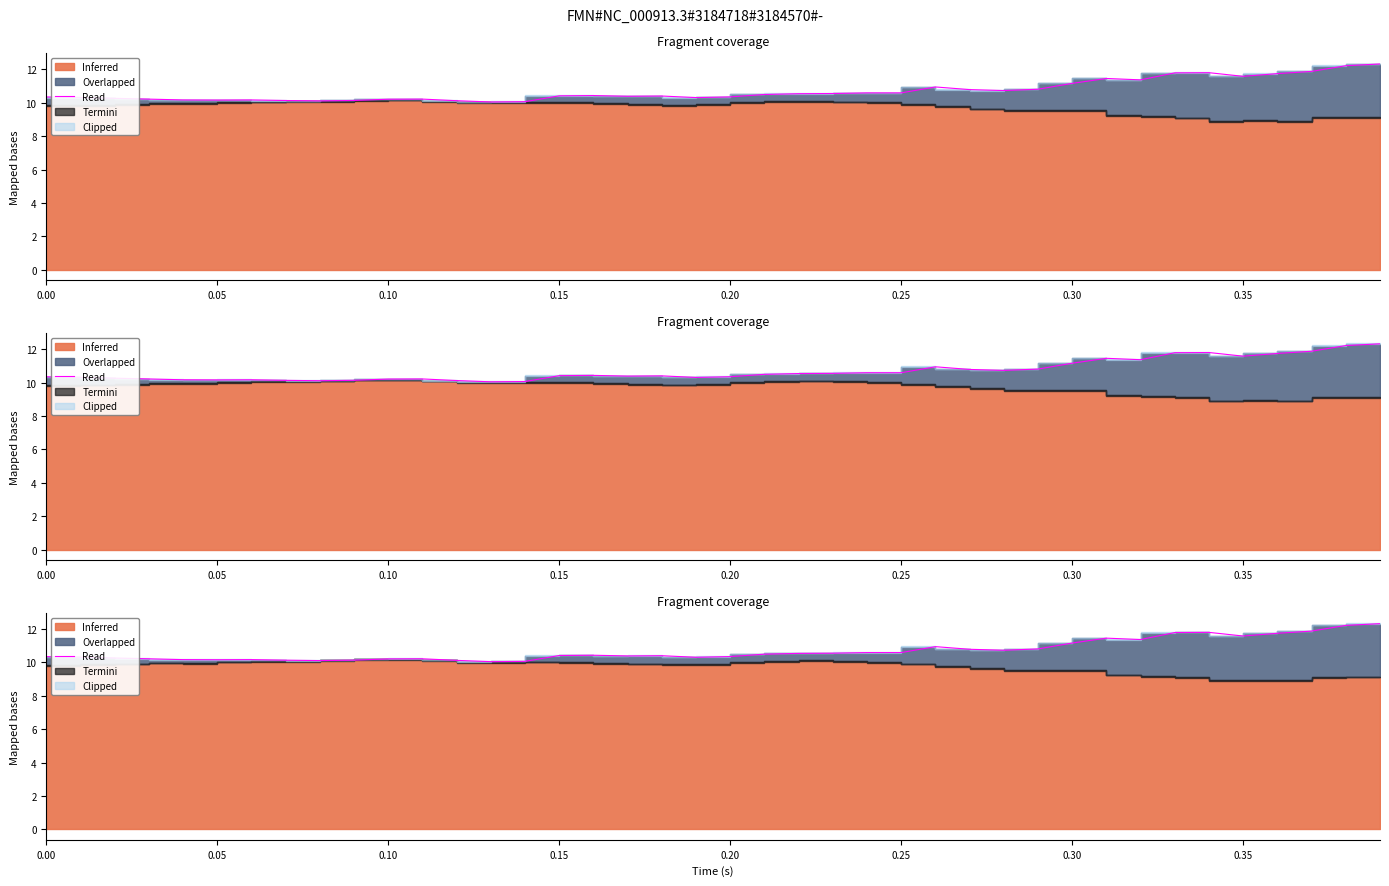

What is the maximum value shown in the chart?

12.3